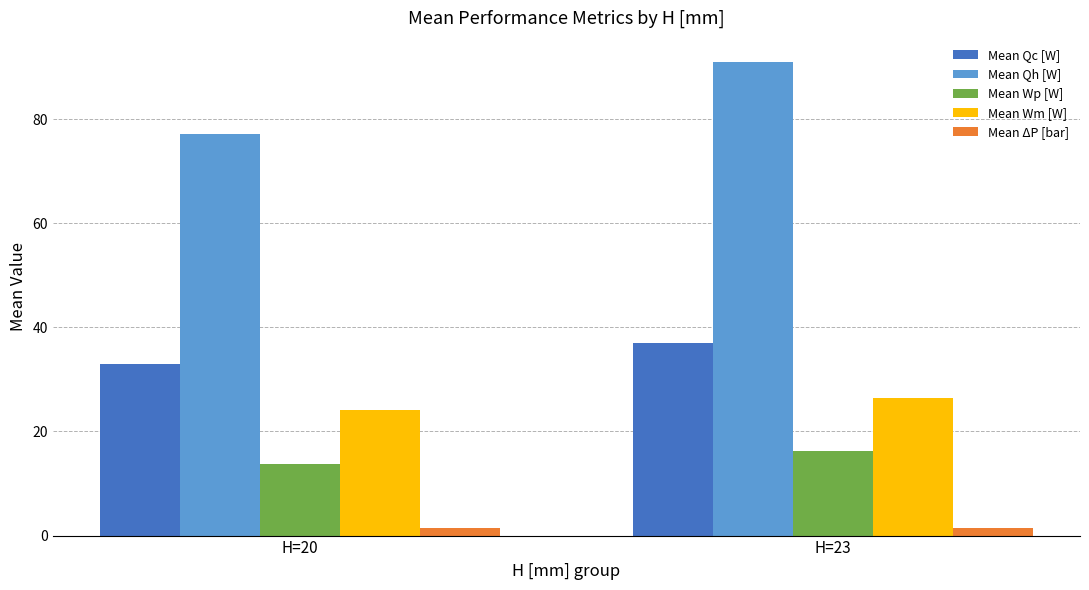

What is the value of the Mean Wm [W] bar at the 2nd from the left?

26.4